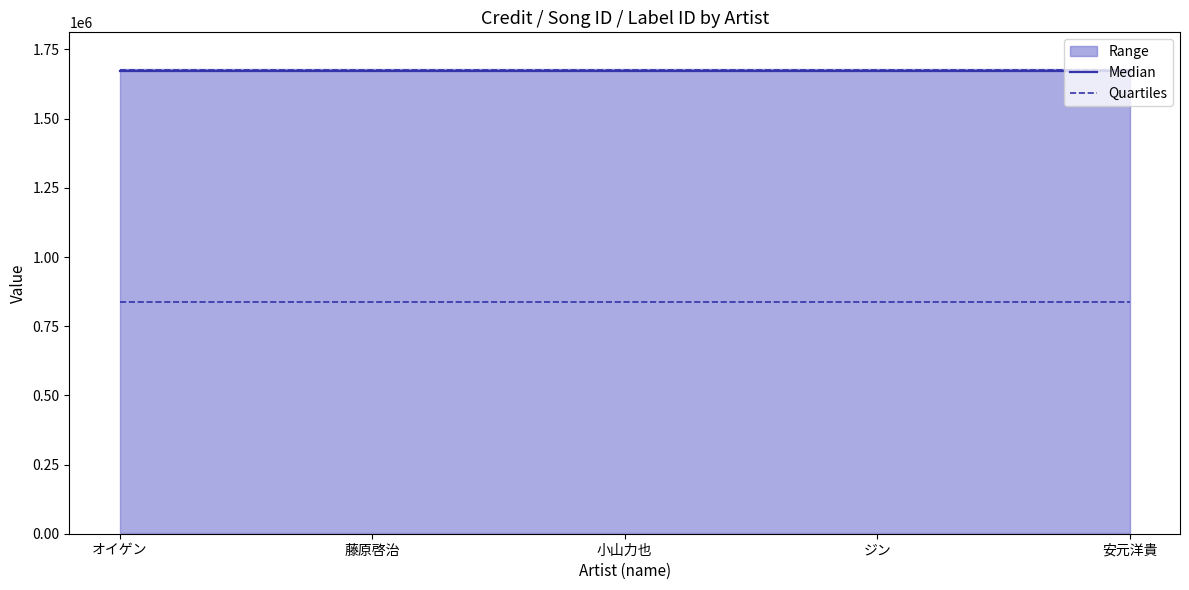

How many lines are shown in the chart?

2